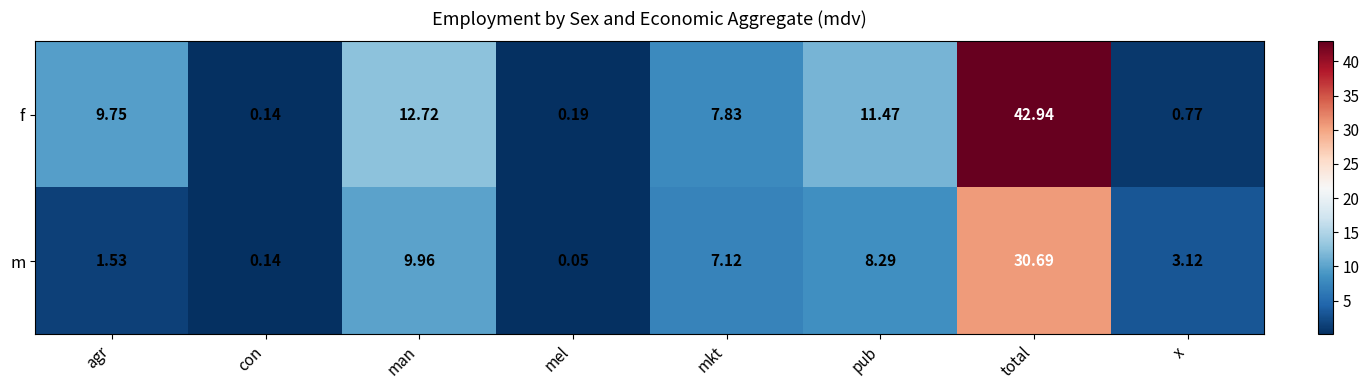

Which series has the widest spread of values?

f